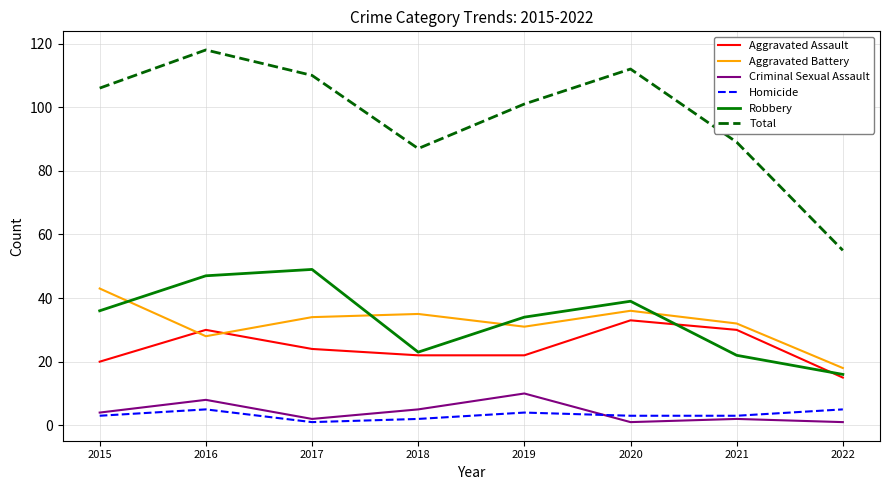

What is the sum of all Aggravated Battery values?

257